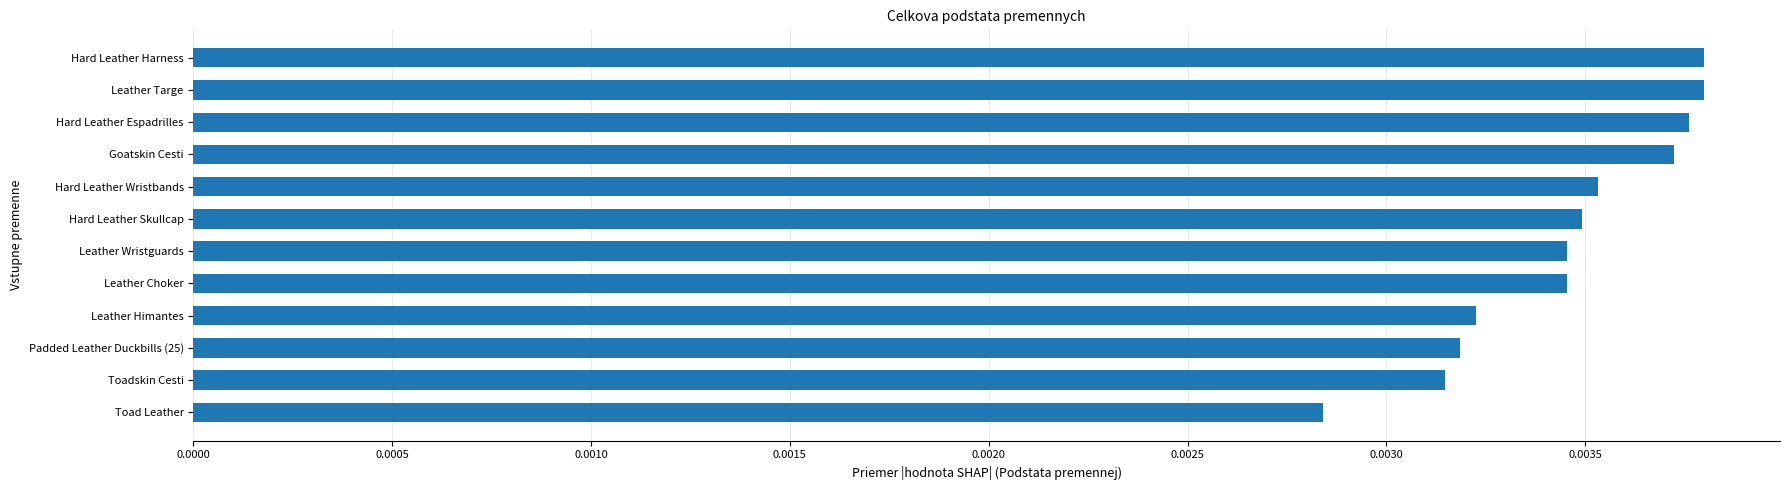

Count the values in the range 0 to 1.

12